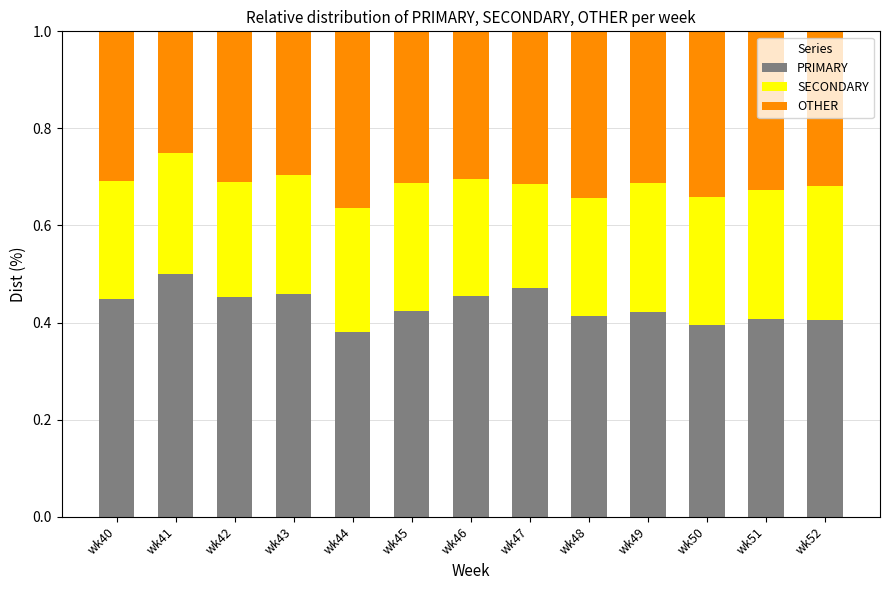

What is the average value of the SECONDARY series?

25.1